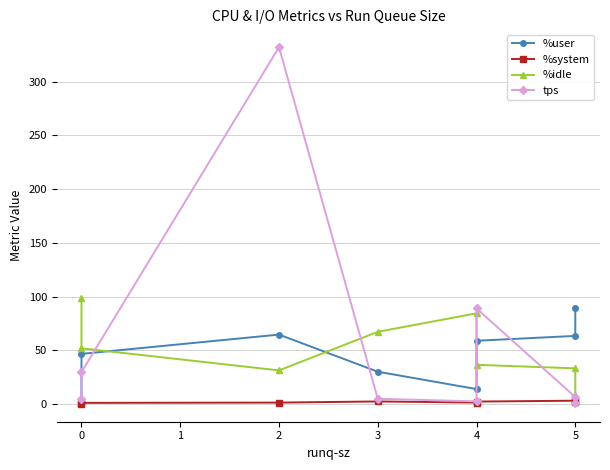

How many intersections are there between %idle and %user?

3